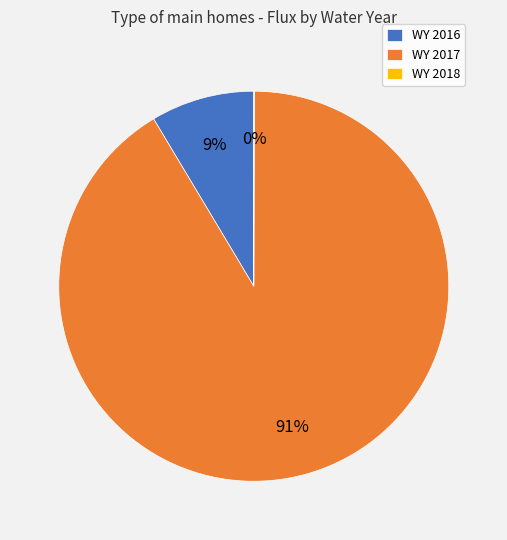

Combined, do WY 2017 and WY 2016 account for over 50%?

Yes